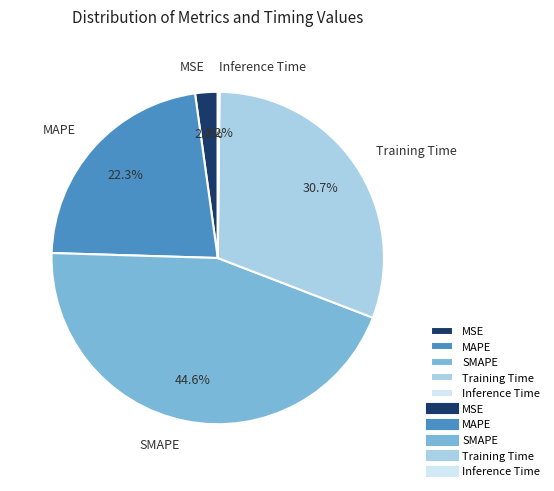

What is the largest slice in the pie chart?

SMAPE